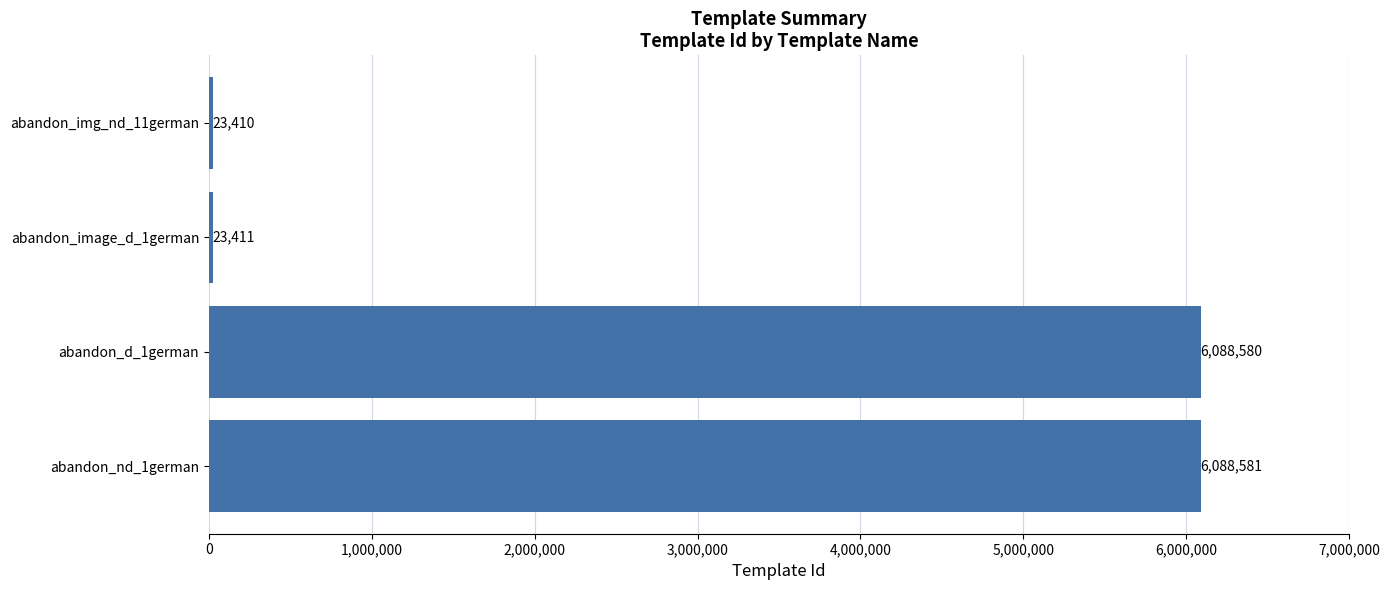

The value at abandon_d_1german is 2304885. True or false?

False